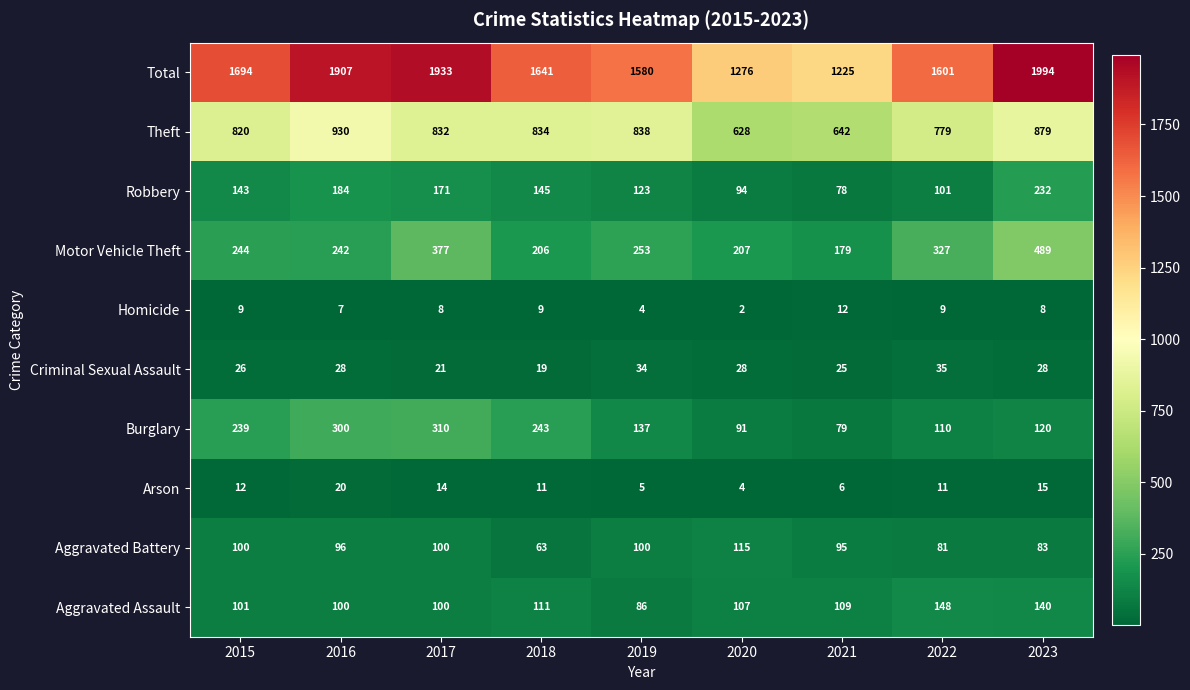

Which category has the highest value across all series?

2023